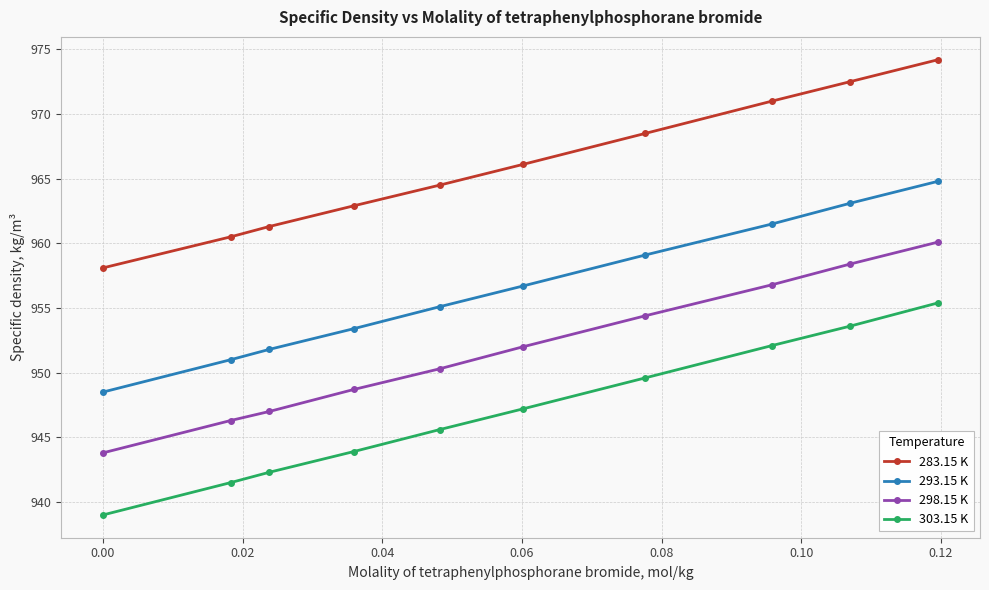

What is the minimum value for 303.15 K?

939.0